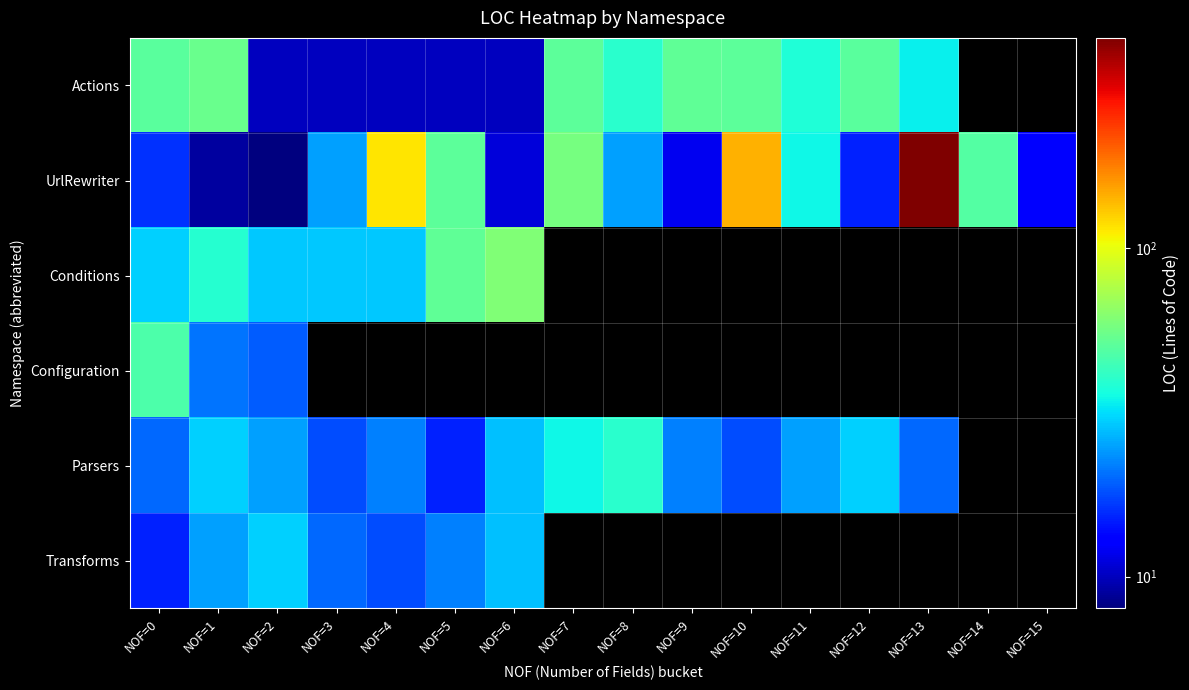

Which series has the widest spread of values?

UrlRewriter